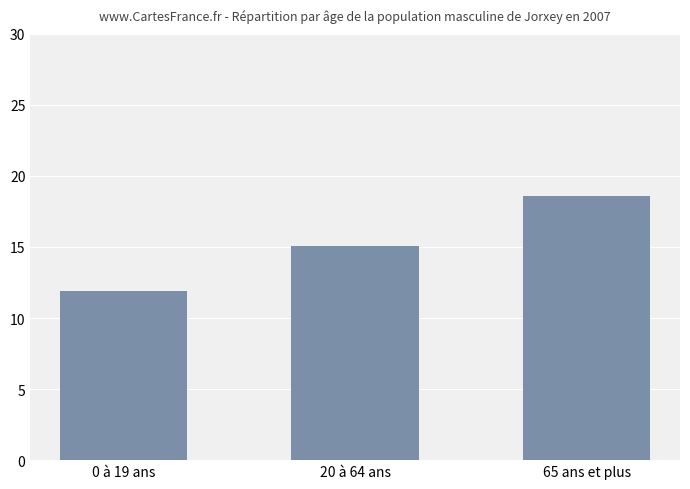

At which category does the chart reach its peak across all series?

65 ans et plus